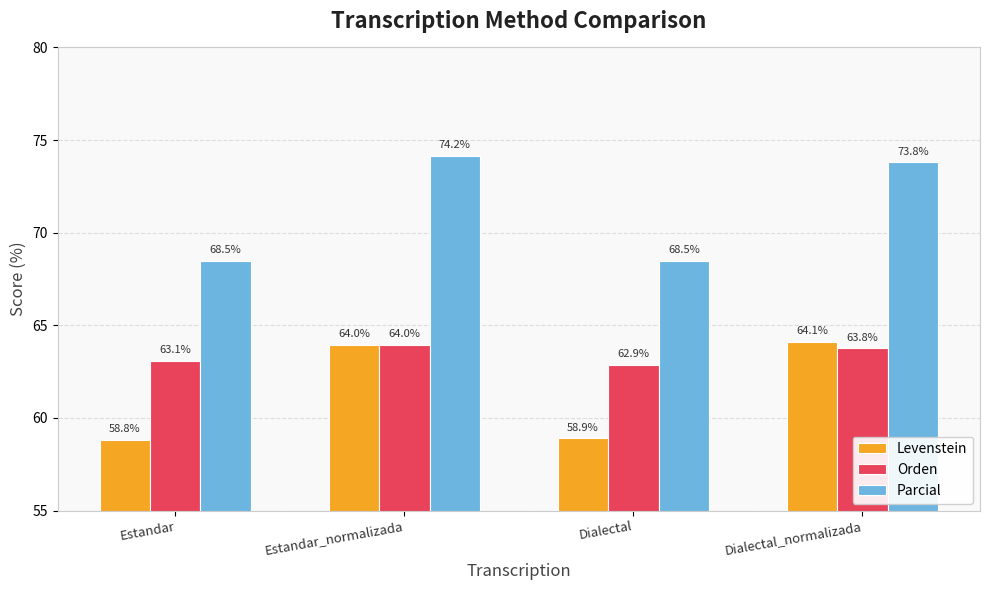

Is it true that Levenstein equals 64.0 at Estandar_normalizada?

True